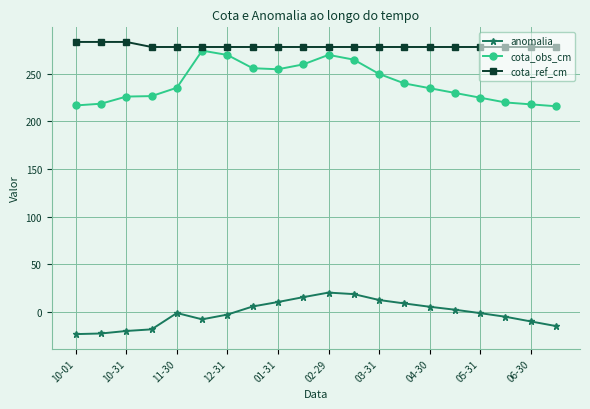

Count the number of data series in this chart.

3